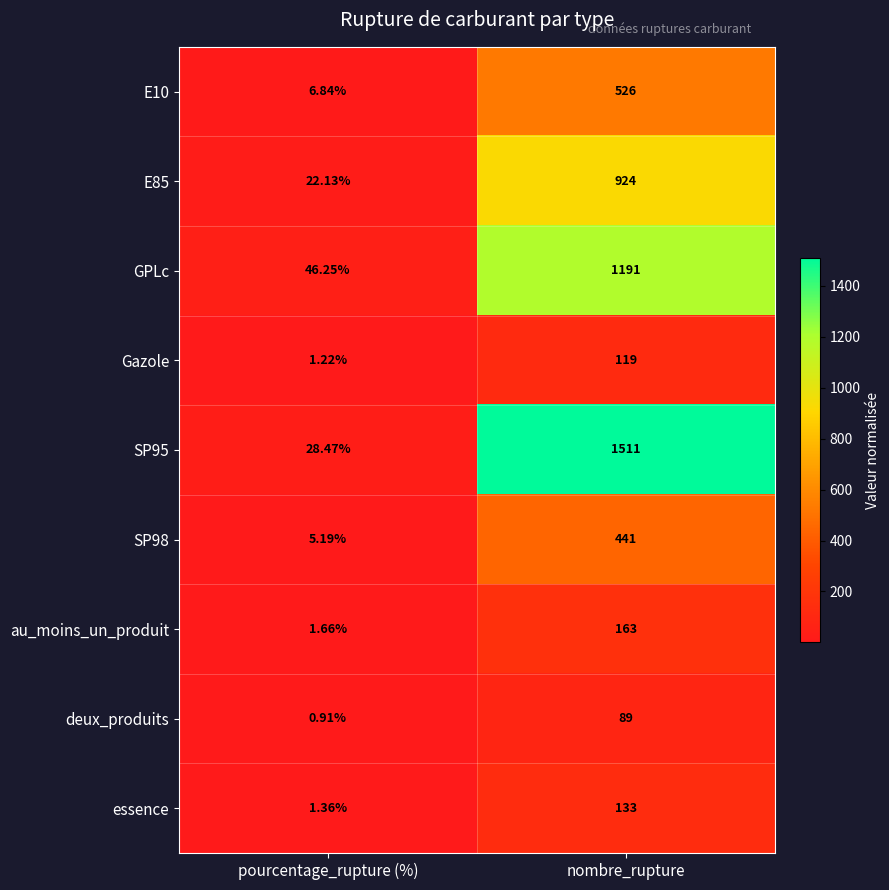

Which series has the widest spread of values?

SP95